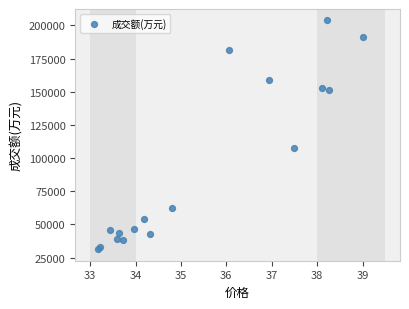

What is the range of Y values (max minus min)?

172504